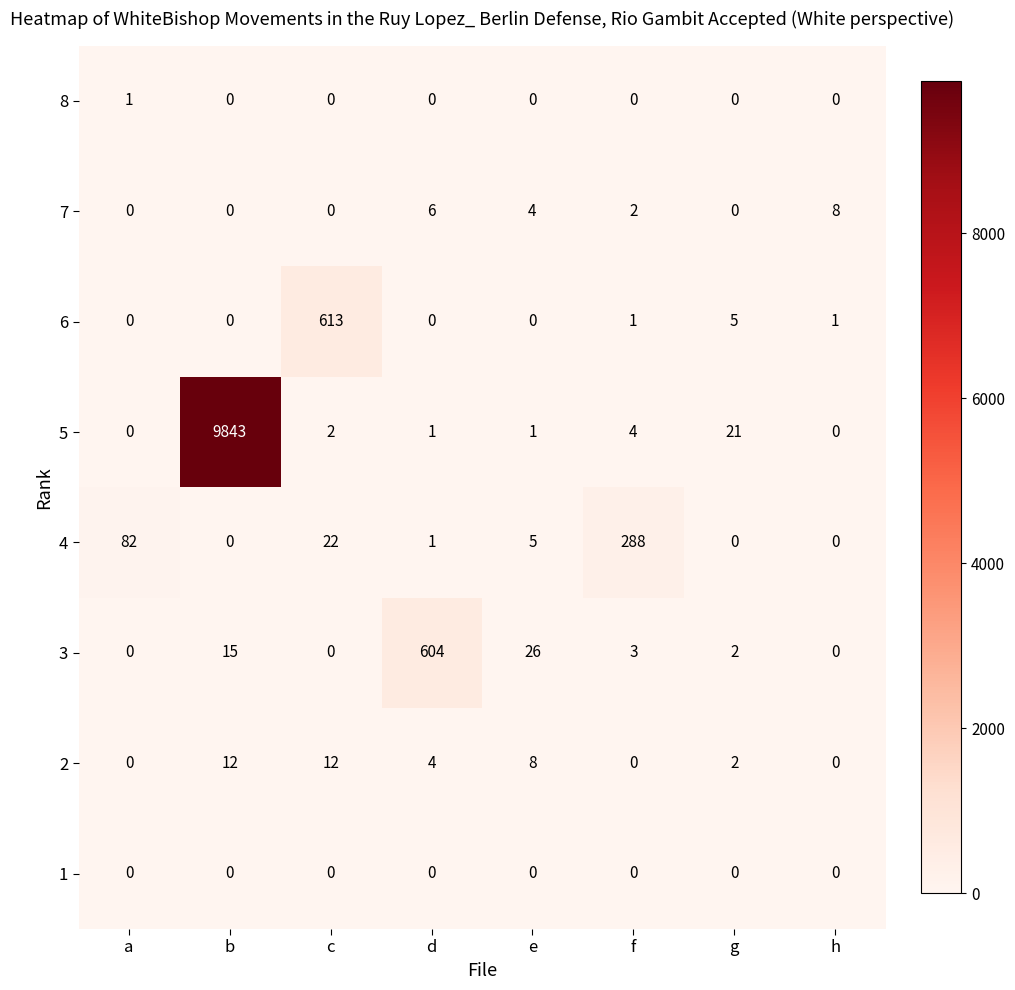

True or false: 1 has a value of 0 at f.

True